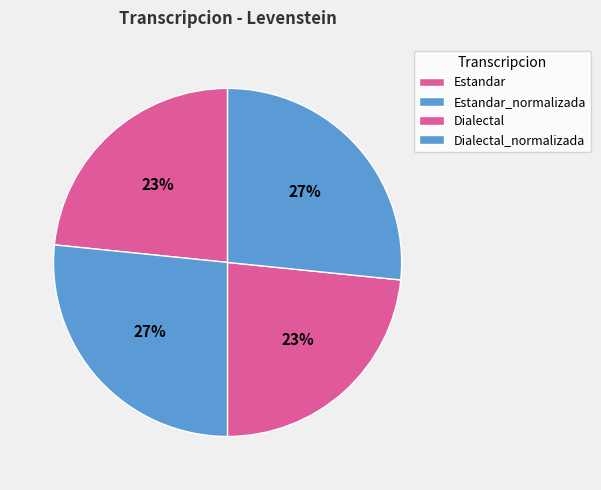

Count the number of slices in the pie.

4